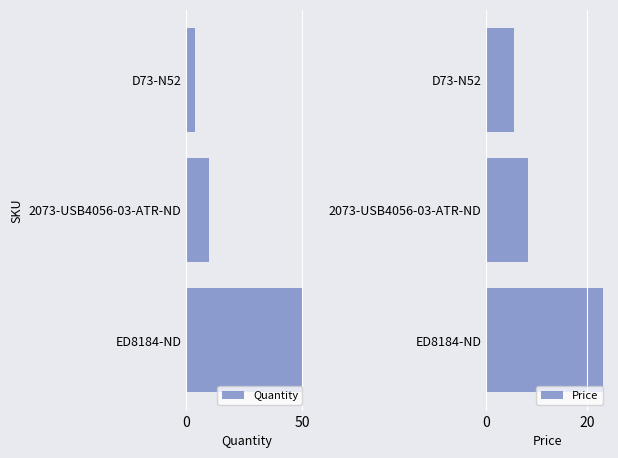

How many categories are shown in the chart?

3